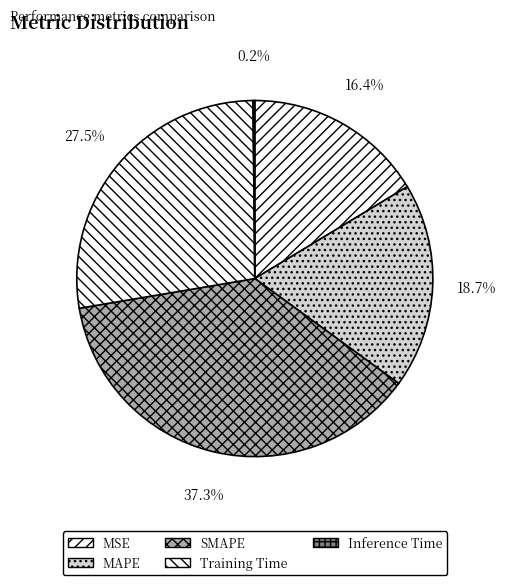

To the nearest percent, what percentage of the pie is SMAPE?

37%